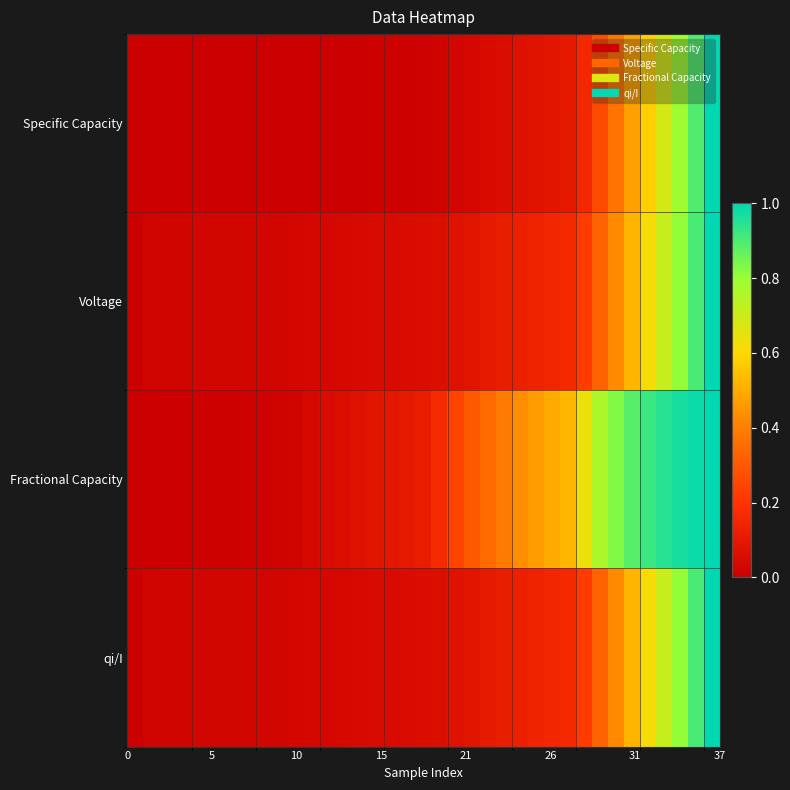

Reading left to right, extract all data points from this chart.

Specific Capacity: 0.0	0.0	0.0	0.0	0.0	0.0	0.0	0.0	0.0	0.0	0.0	0.0	0.0	0.0	0.0	0.0	0.0	0.0	0.0	0.0	0.0	0.0	0.0	0.1	0.1	0.1	0.1	0.1	0.2	0.3	0.4	0.5	0.6	0.7	0.8	0.9	1.0
Voltage: 0.0	0.0	0.0	0.0	0.0	0.0	0.0	0.0	0.0	0.0	0.0	0.0	0.0	0.0	0.0	0.0	0.0	0.1	0.1	0.1	0.1	0.1	0.1	0.1	0.1	0.1	0.2	0.2	0.2	0.3	0.4	0.5	0.6	0.7	0.8	0.9	1.0
Fractional Capacity: 0.0	0.0	0.0	0.0	0.0	0.0	0.0	0.0	0.0	0.0	0.0	0.0	0.1	0.1	0.1	0.1	0.1	0.1	0.1	0.2	0.2	0.3	0.3	0.4	0.4	0.5	0.5	0.5	0.6	0.8	0.8	0.9	0.9	0.9	1.0	1.0	1.0
qi/I: 0.0	0.0	0.0	0.0	0.0	0.0	0.0	0.0	0.0	0.0	0.0	0.0	0.0	0.0	0.0	0.0	0.0	0.1	0.1	0.1	0.1	0.1	0.1	0.1	0.1	0.1	0.2	0.2	0.2	0.3	0.4	0.5	0.6	0.7	0.8	0.9	1.0